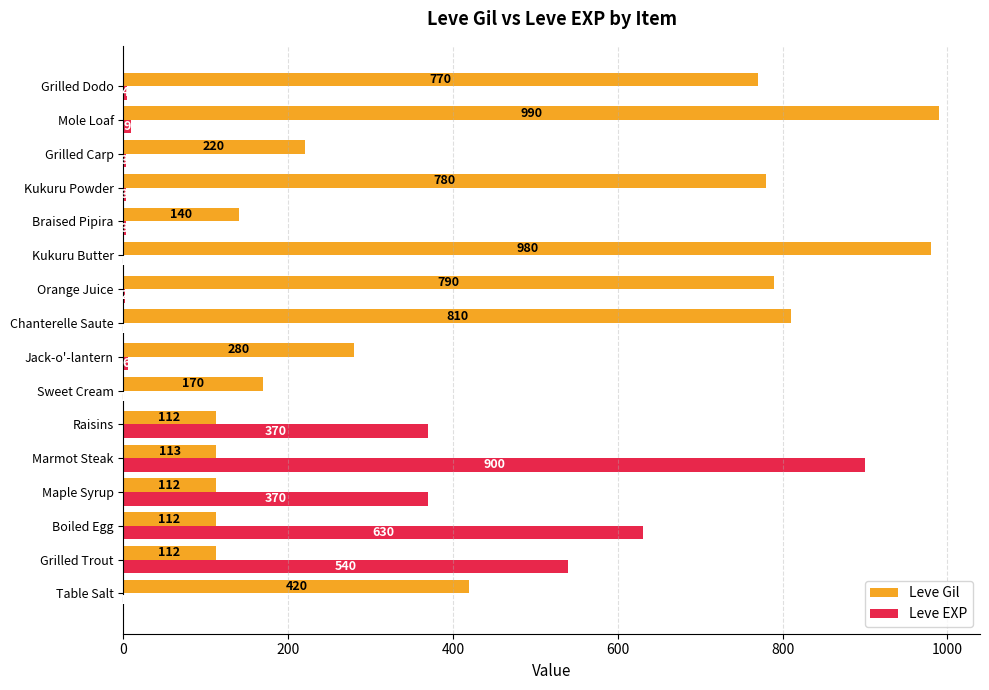

What is the approximate value of Leve EXP at Maple Syrup?

370